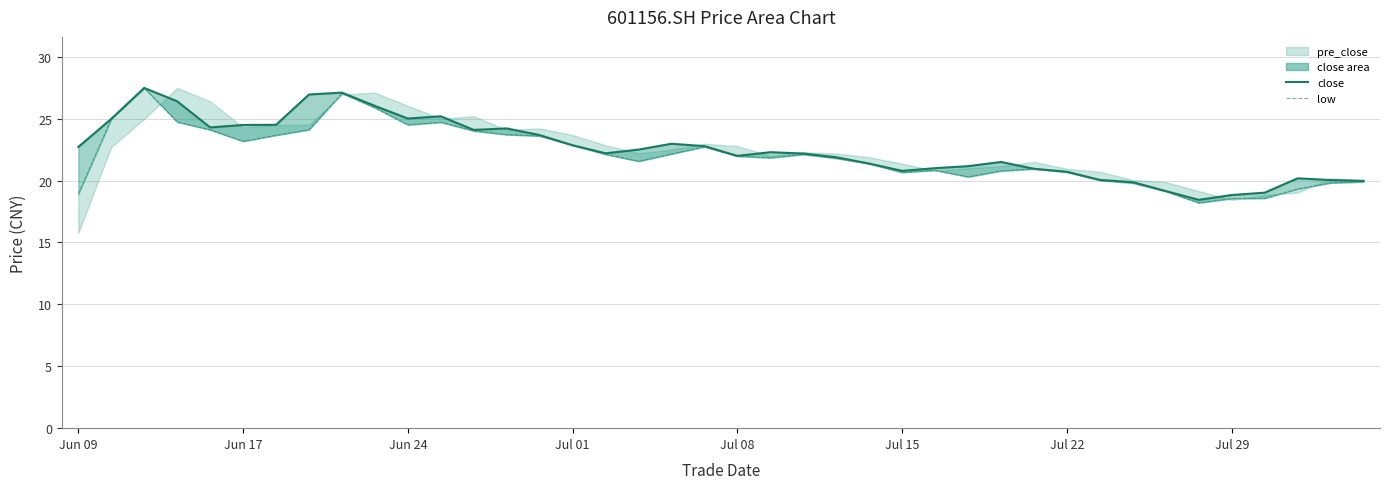

True or false: low has a value of 22.0 at Jul 08.

True